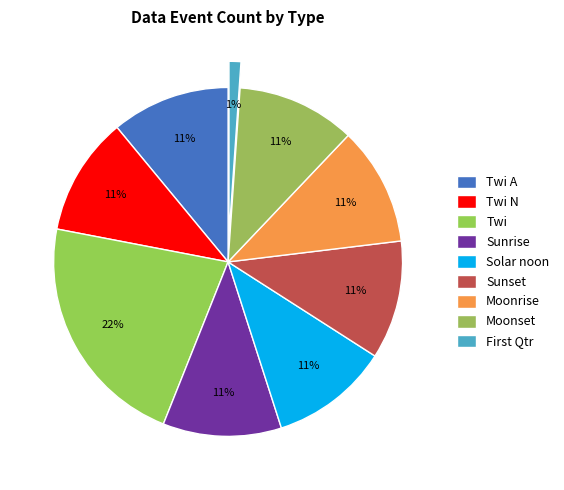

How many slices are in this pie chart?

9